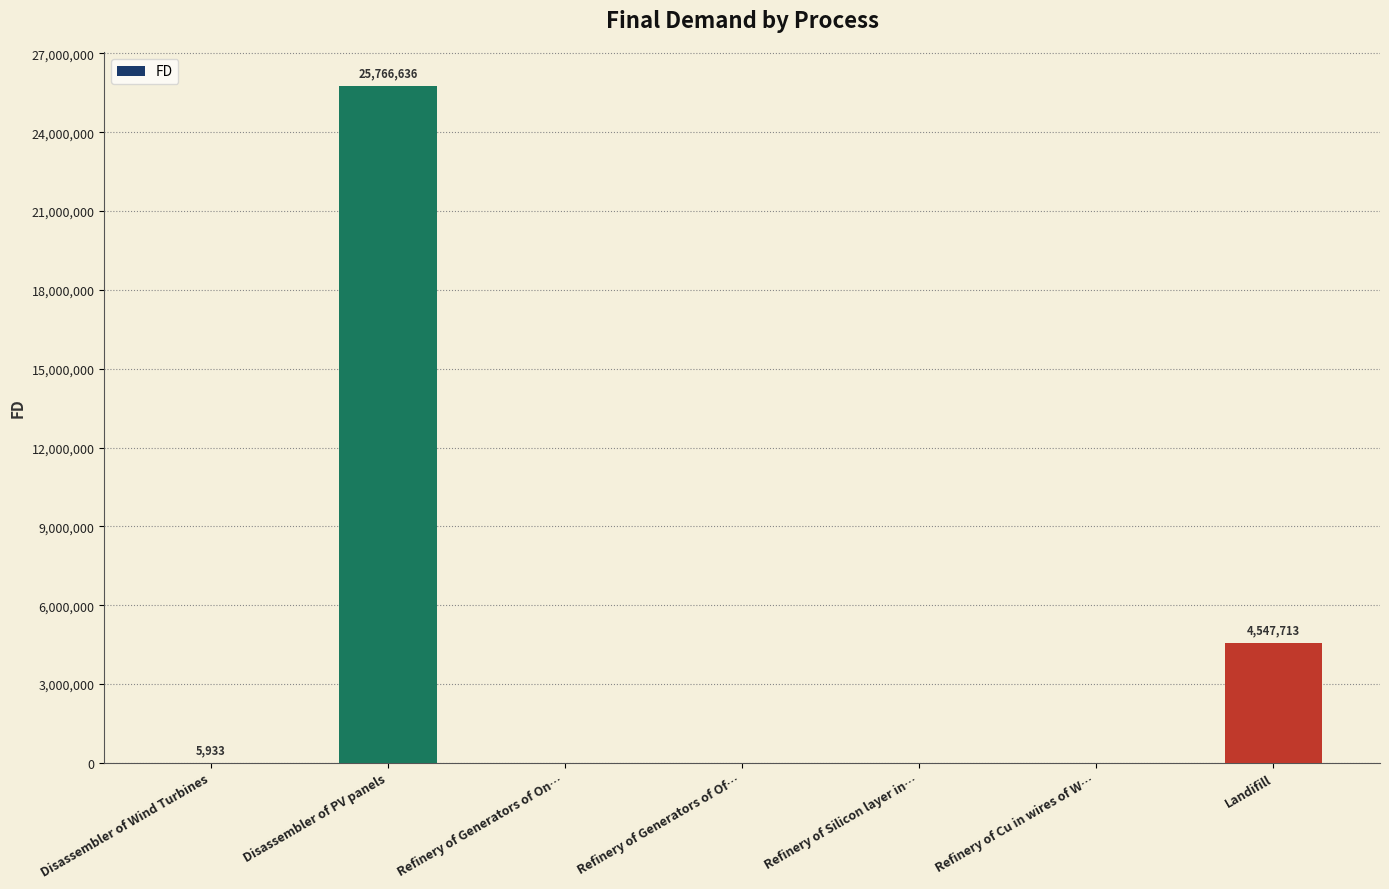

Is it true that the value at Refinery of Cu in wires of W… is -14813182.8?

False